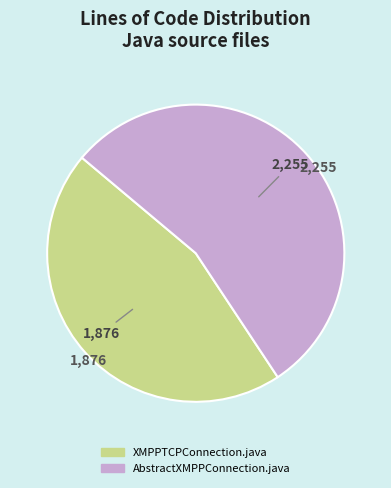

Do XMPPTCPConnection.java and AbstractXMPPConnection.java together represent more than half of the pie?

Yes